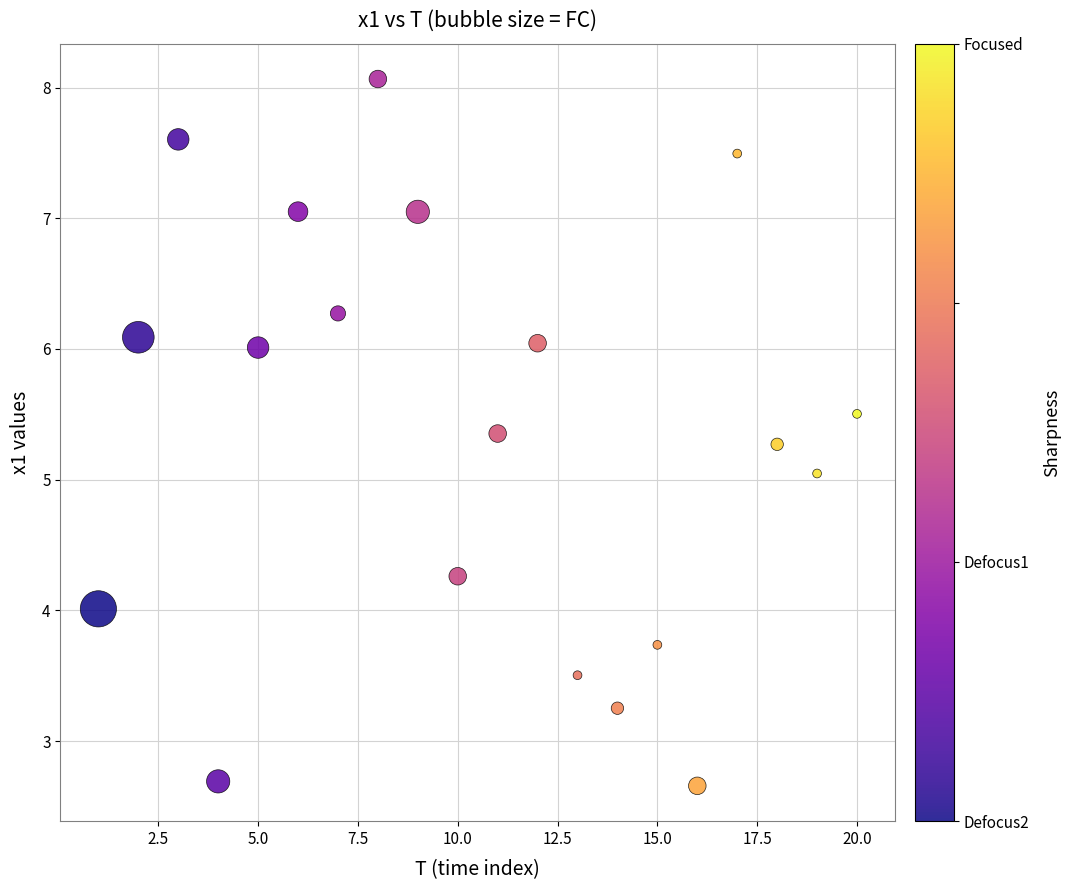

What is the range of X values (max minus min)?

19.0